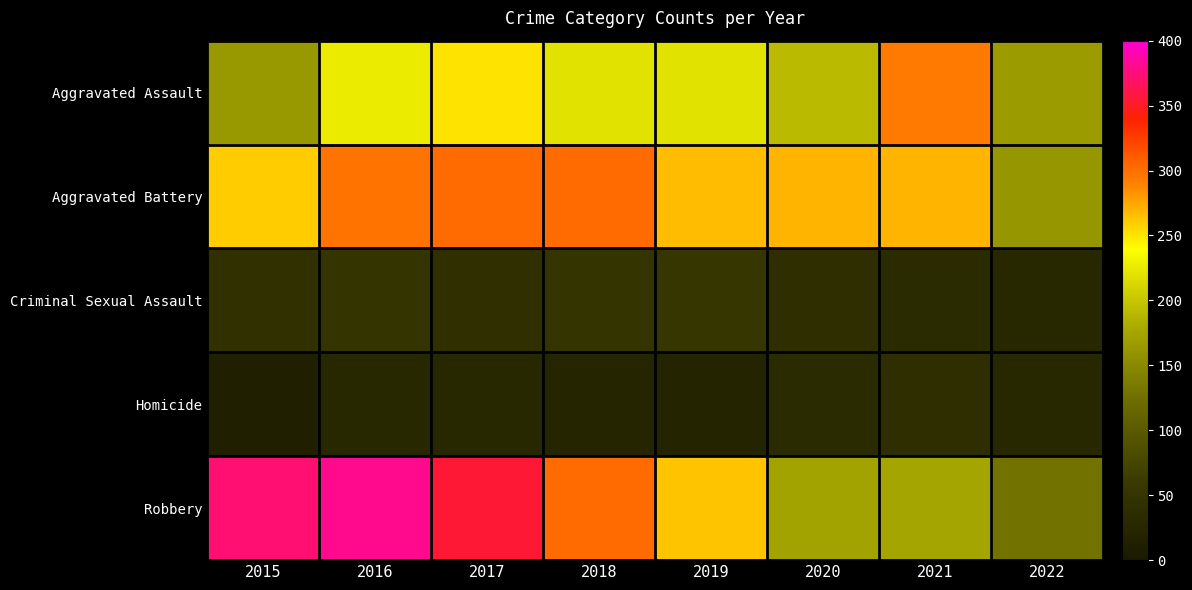

At which category is the sum across all series the highest?

2016